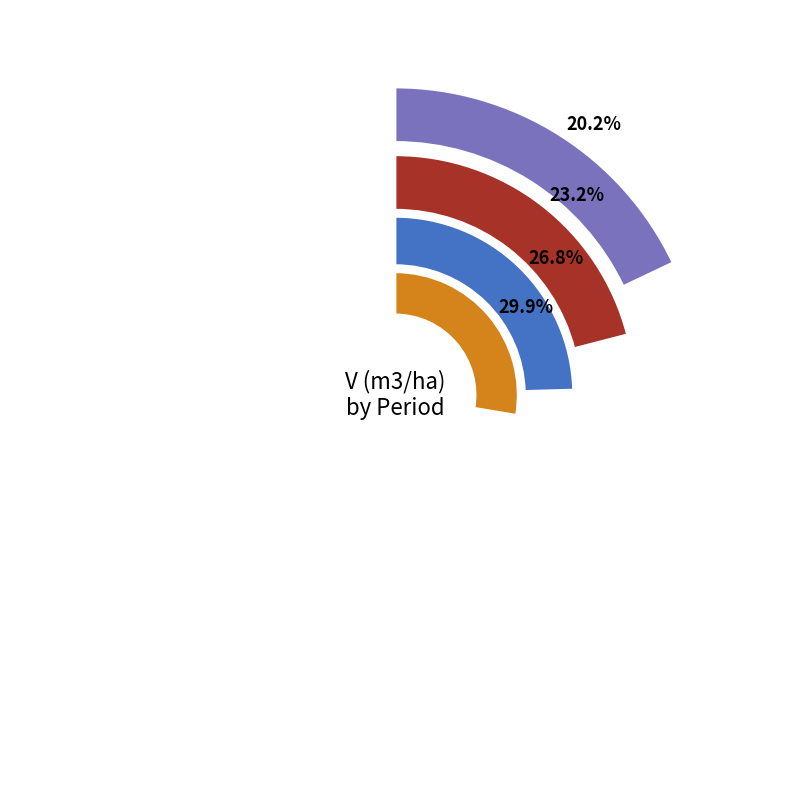

To the nearest percent, what percentage of the pie is 40?

17%